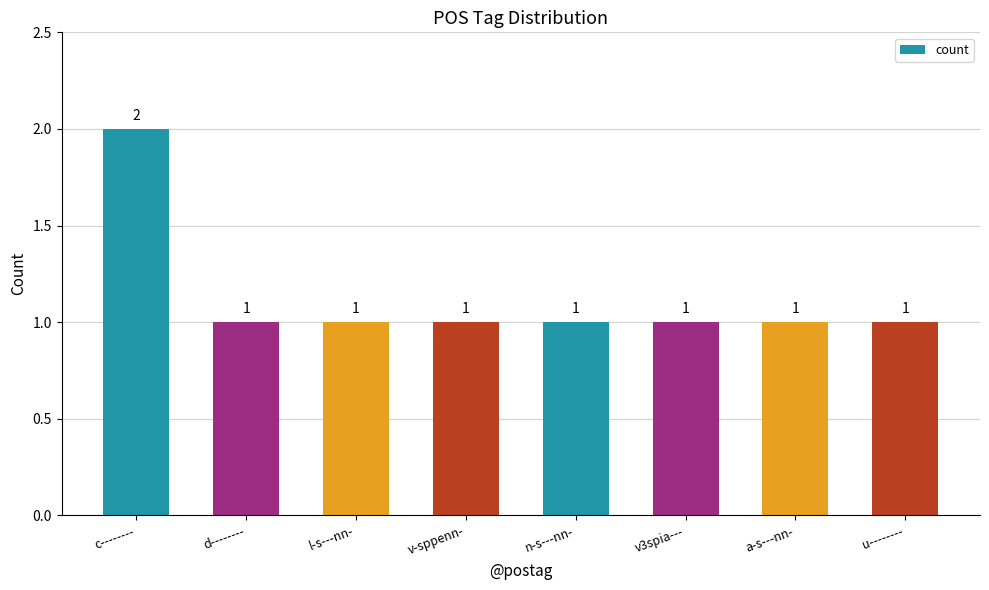

Count the number of values greater than 1.

1